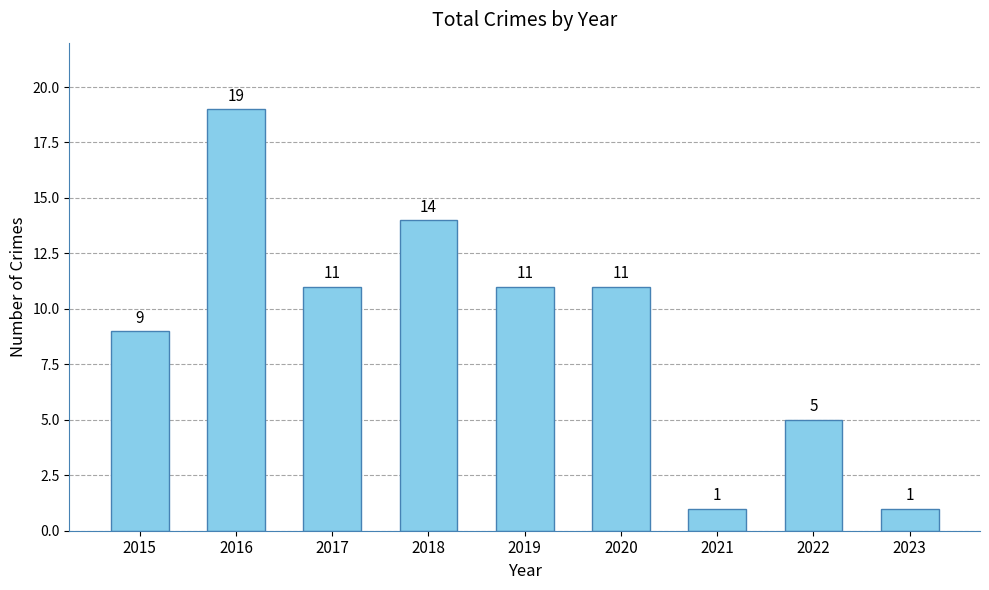

What is the ratio of the value at 2018 to the value at 2020?

1.3